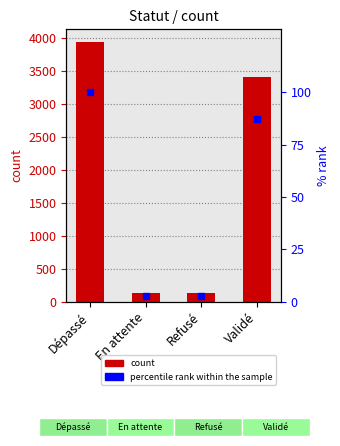

Reading left to right, transcribe all the data shown in this chart.

Dépassé=100	En attente=3	Refusé=3	Validé=87